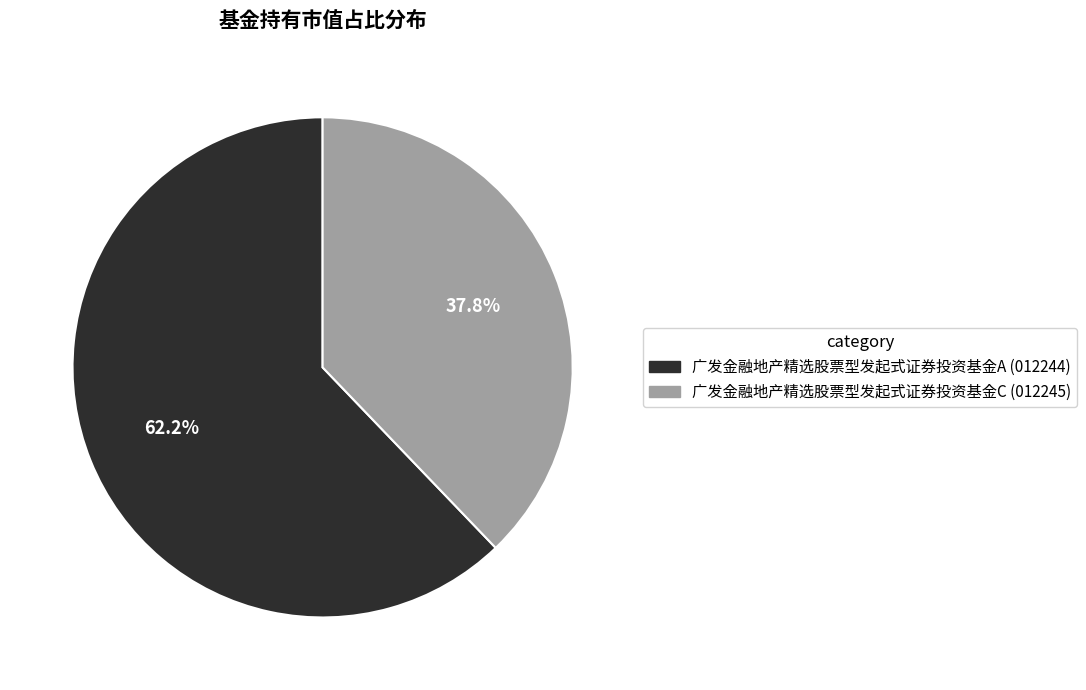

Which category accounts for the majority?

广发金融地产精选股票型发起式证券投资基金A